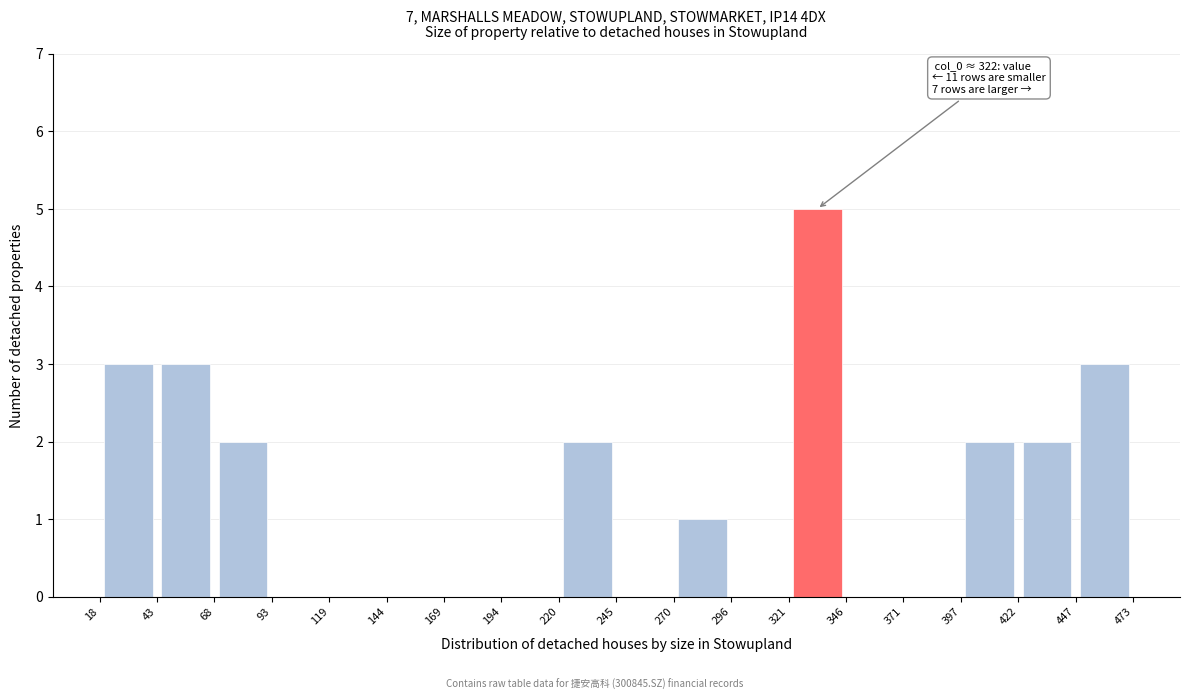

Over which range of the x-axis is the bar tallest?

321 to 346